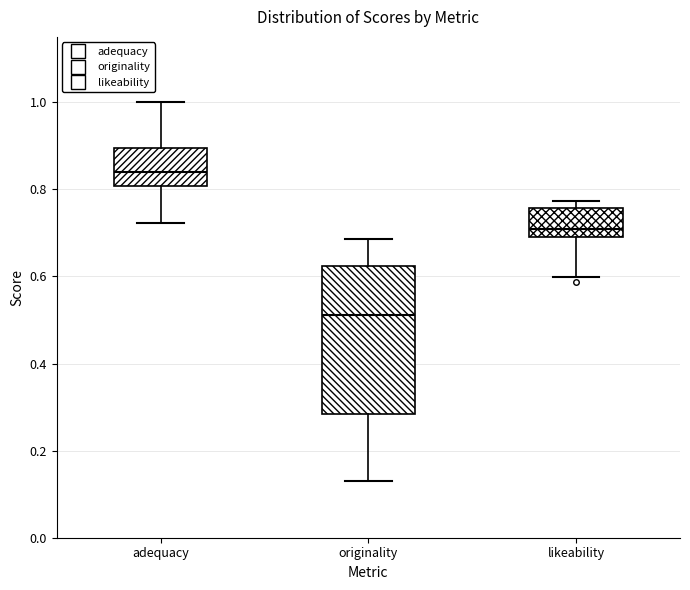

Reading left to right, read every box against the y-axis: the position of its median line, the range the box covers, and the ends of its whiskers. The values are not printed on the chart, so give them approximately, as read against the axis.

adequacy: median 0.84, box 0.80 to 0.90, whiskers 0.72 to 1.00
originality: median 0.52, box 0.28 to 0.62, whiskers 0.12 to 0.68
likeability: median 0.70 (just above the box's lower edge), box 0.70 to 0.76, whiskers 0.60 to 0.78